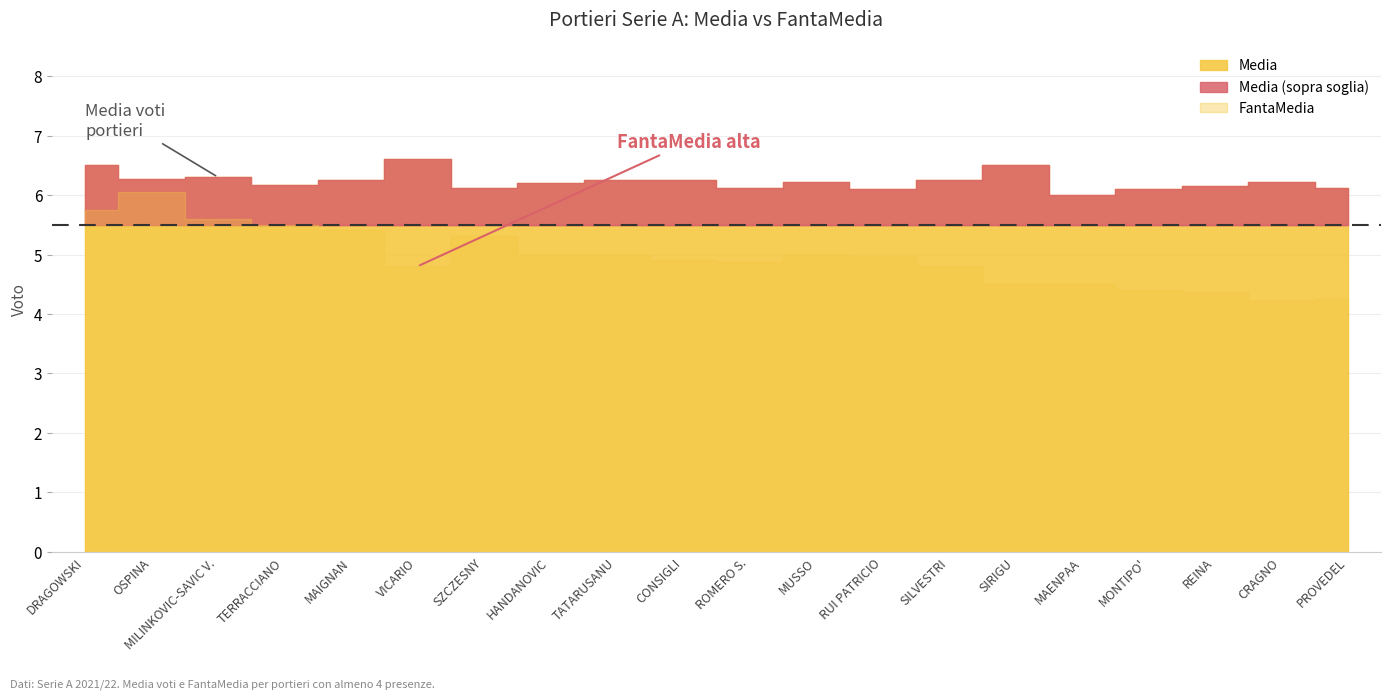

What is the sum of the Media values at SIRIGU and MILINKOVIC-SAVIC V.?

12.8